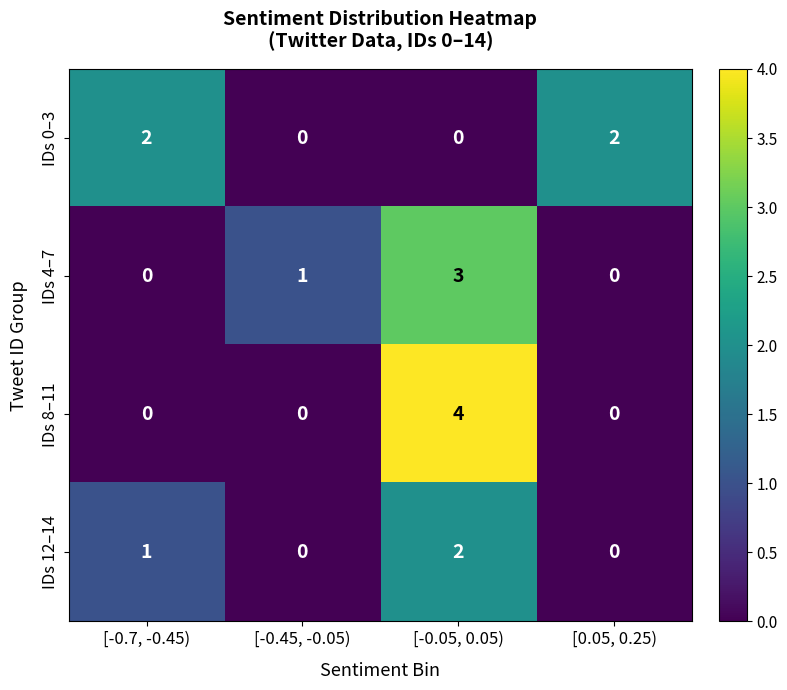

What is the difference between the maximum and minimum values in the IDs 8–11 series?

4